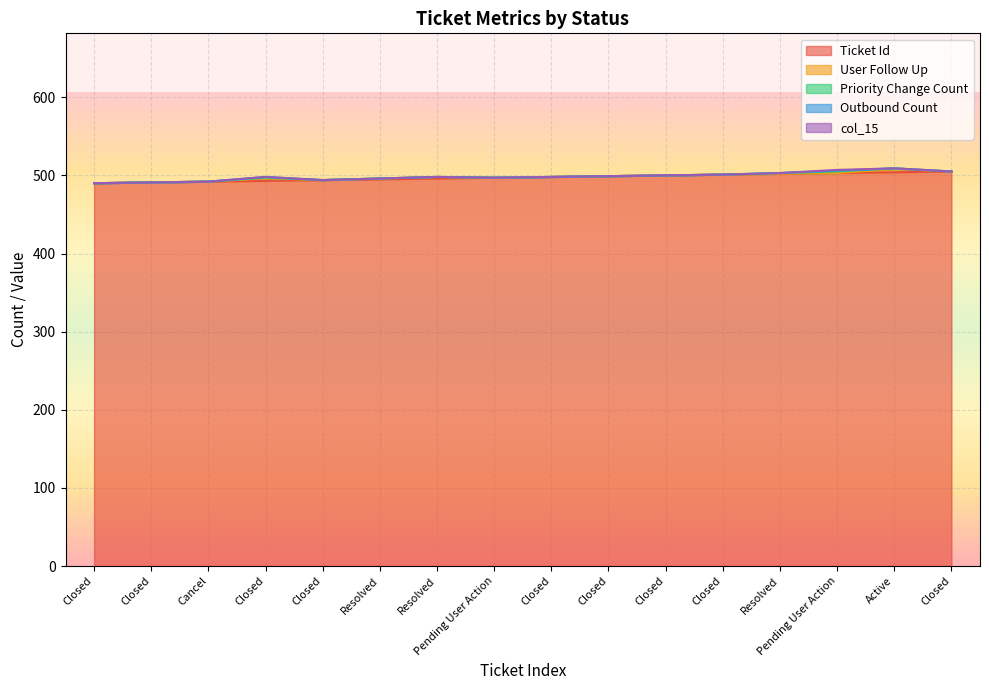

What is the label of the 6th point from the right?

Closed